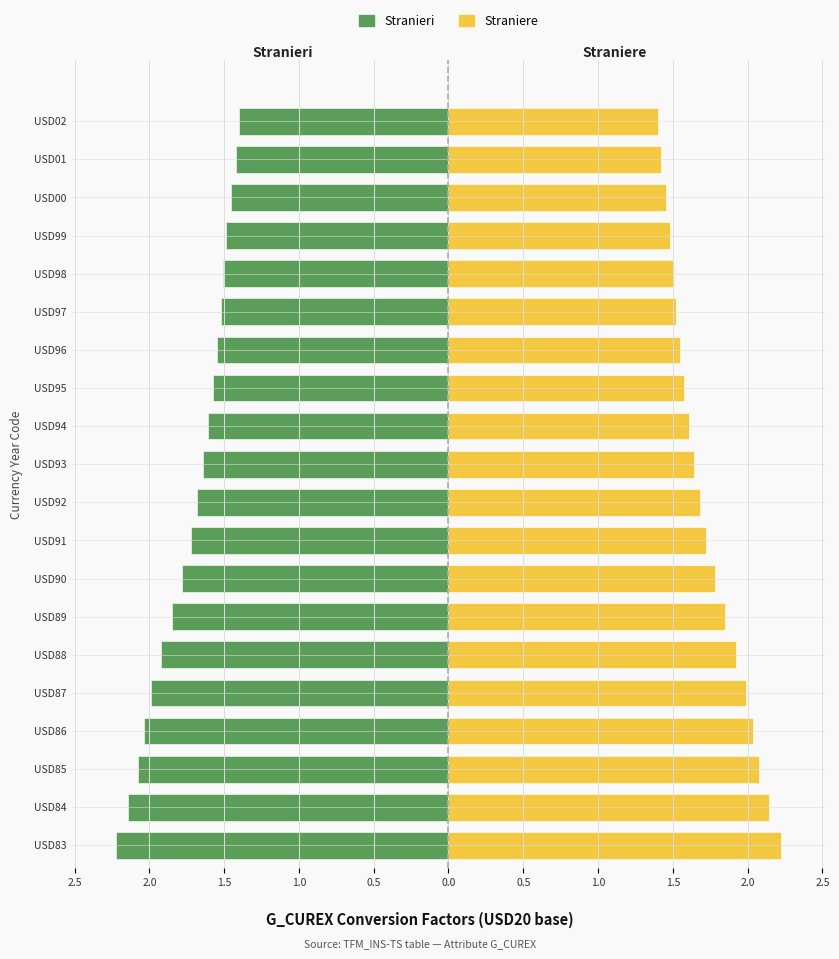

List the series in order of their peak value, lowest first.

Stranieri, Straniere